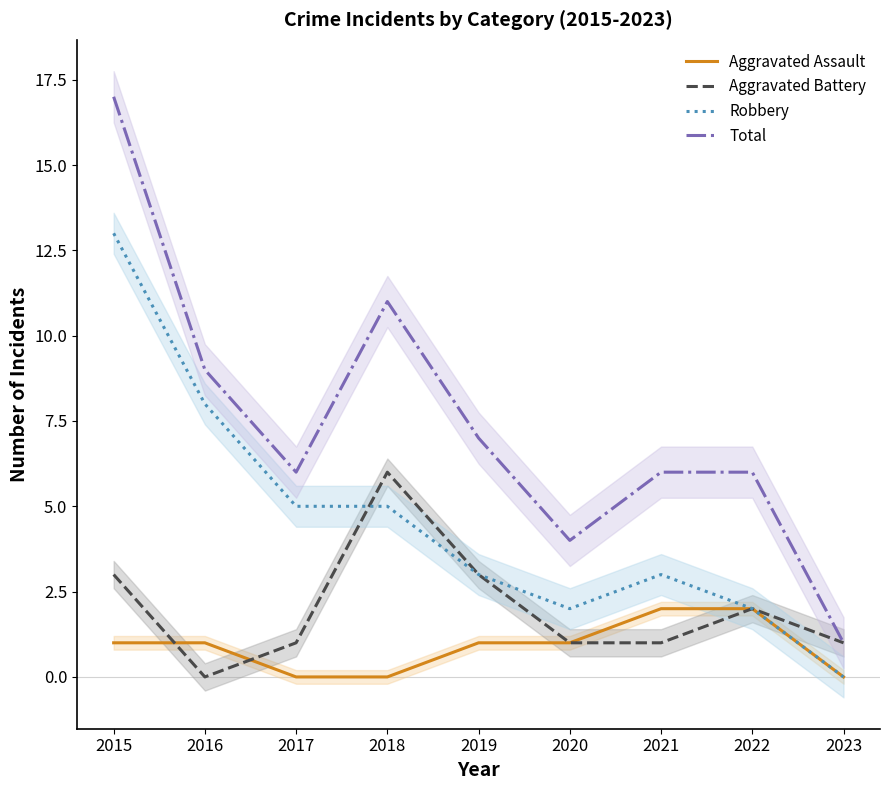

At which category does Robbery reach its first local valley?

2020